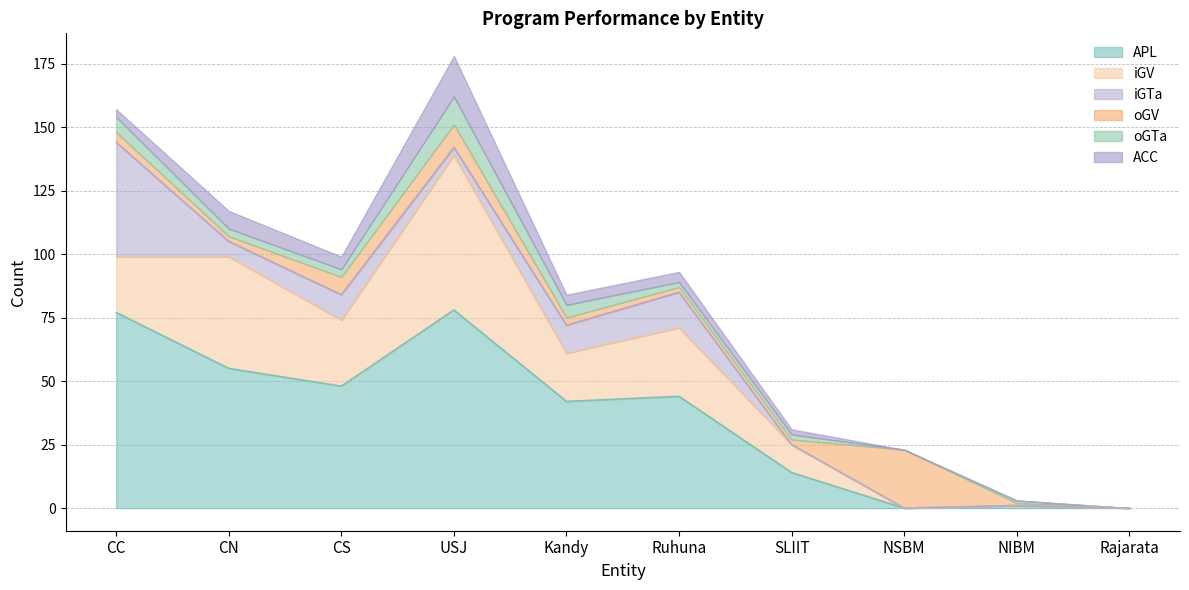

Where is the first local minimum for iGV?

CS